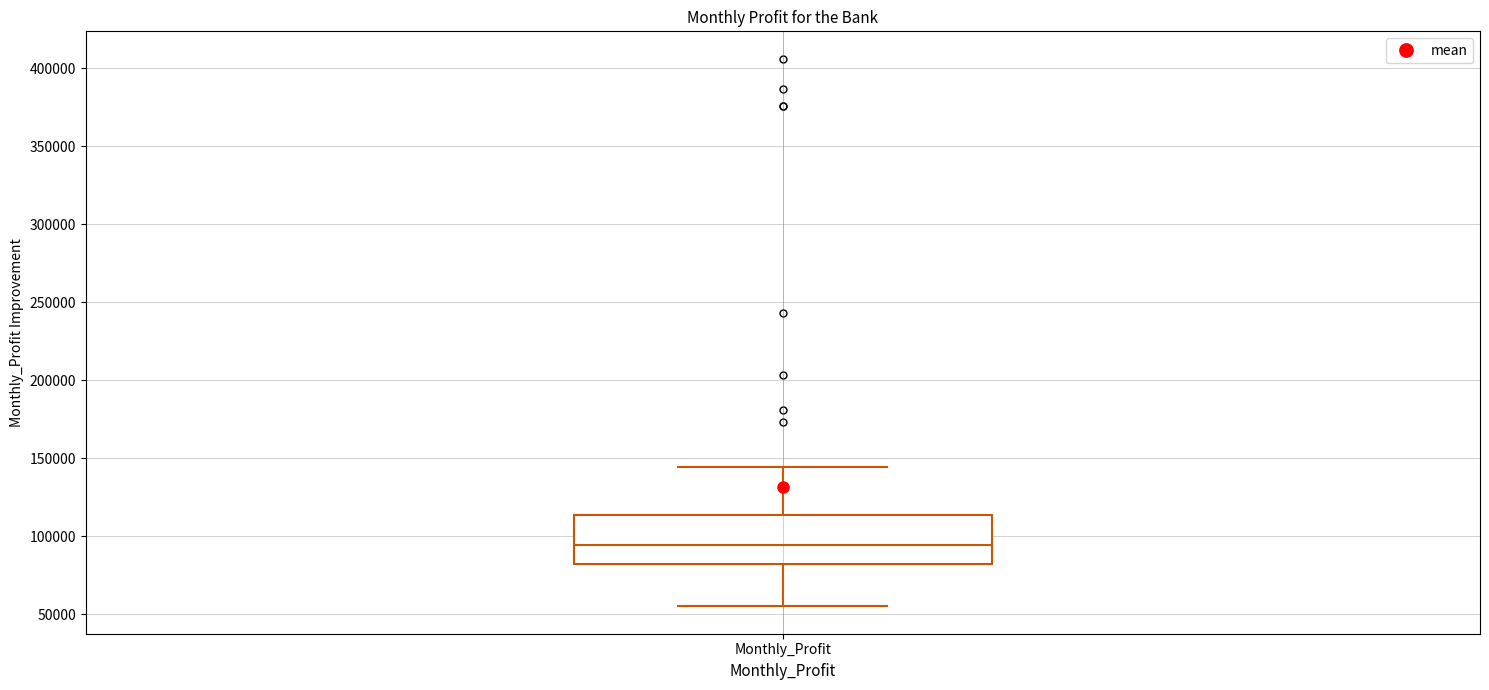

Where does the lower whisker of the box for Monthly_Profit end on the y-axis? The values are not printed on the chart, so give them approximately, as read against the axis.

55000